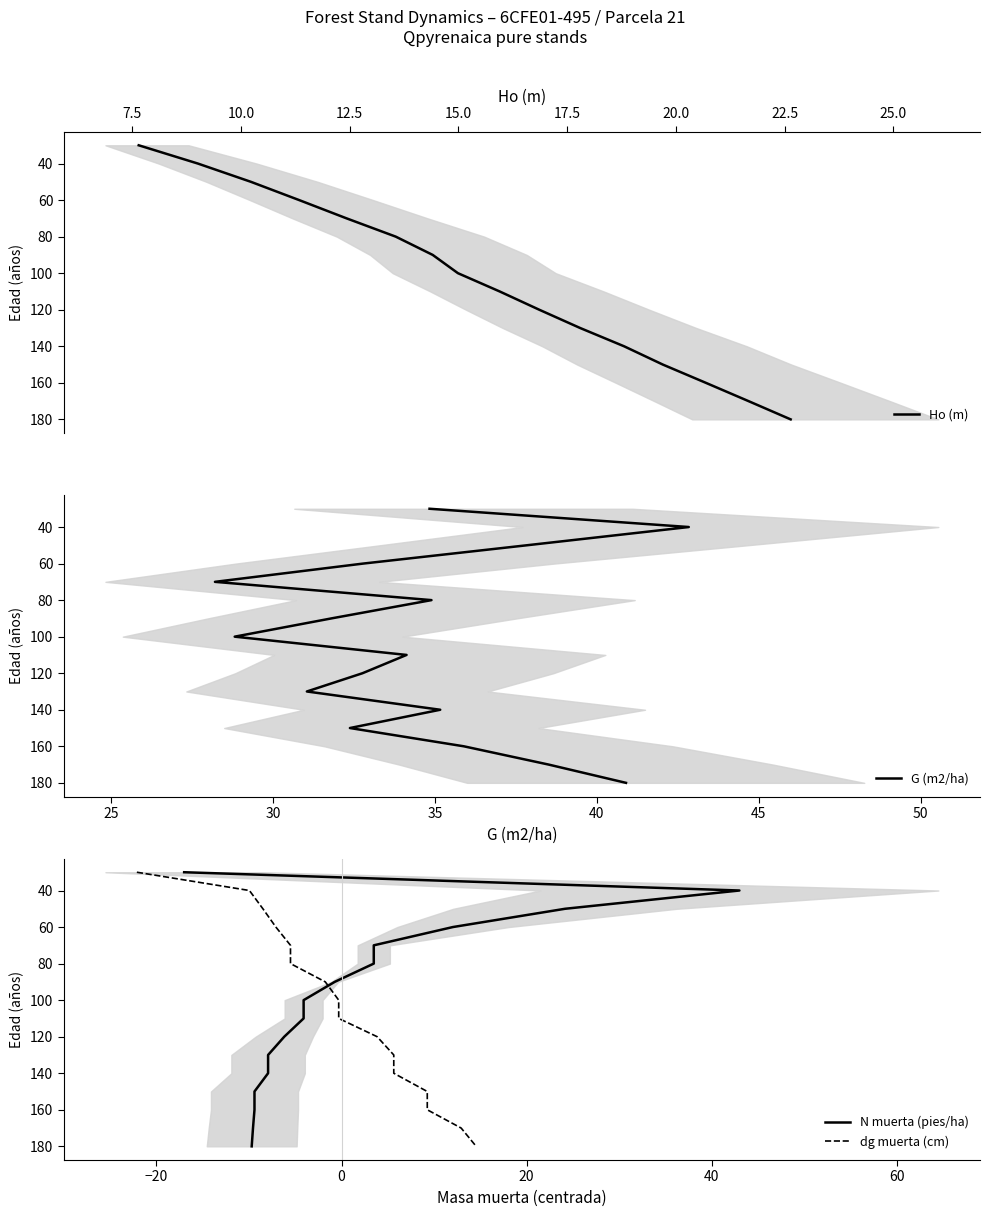

How many values in the N muerta (pies/ha) series exceed 110?

7